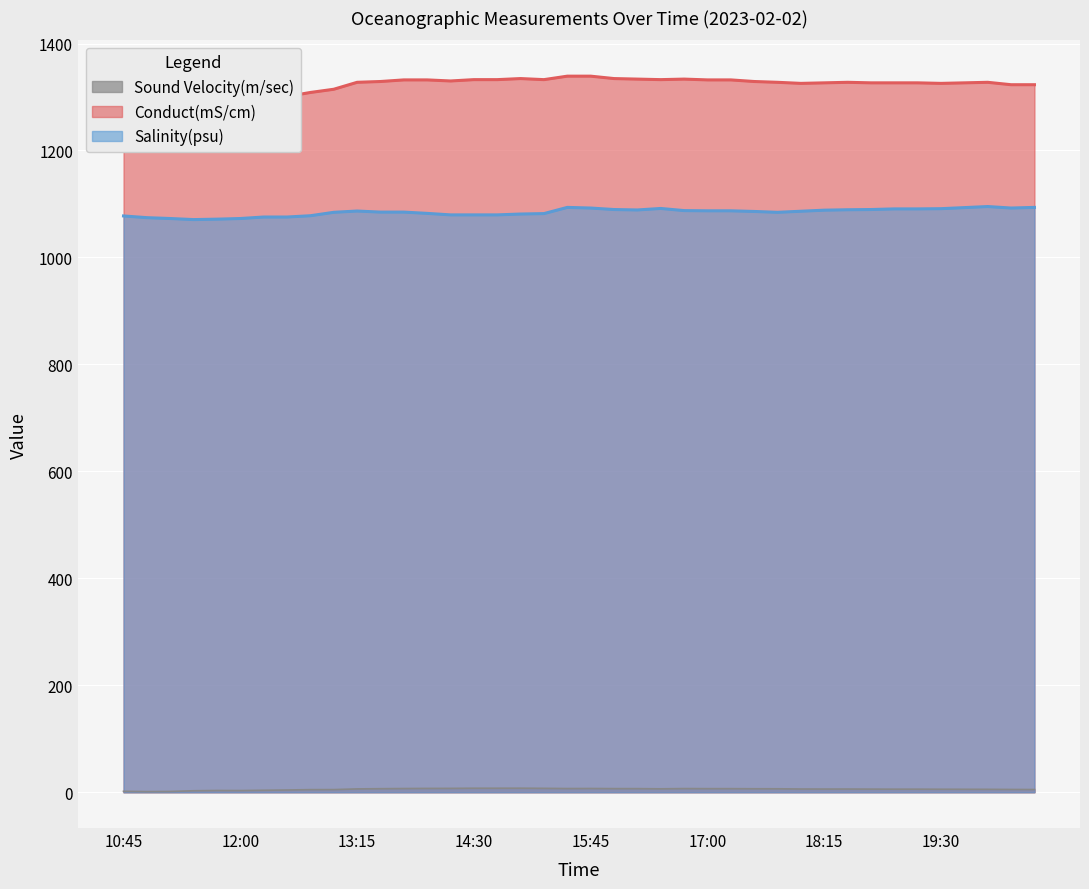

What position from the left is 15:30?

20